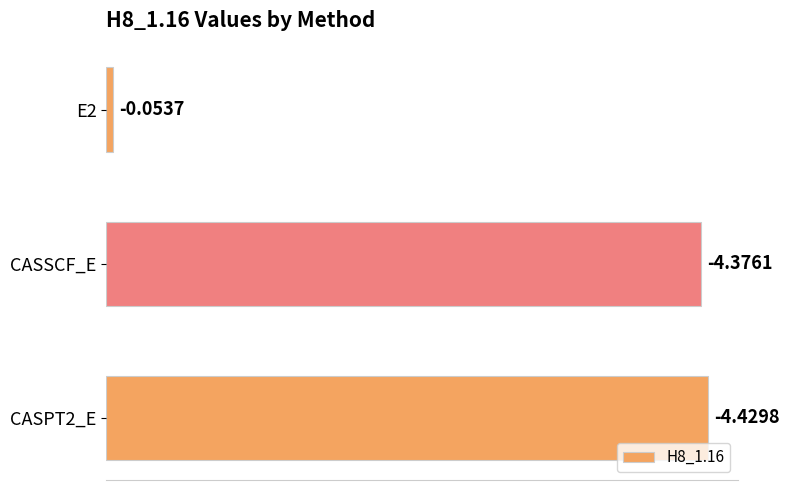

Does the chart contain any negative values?

No